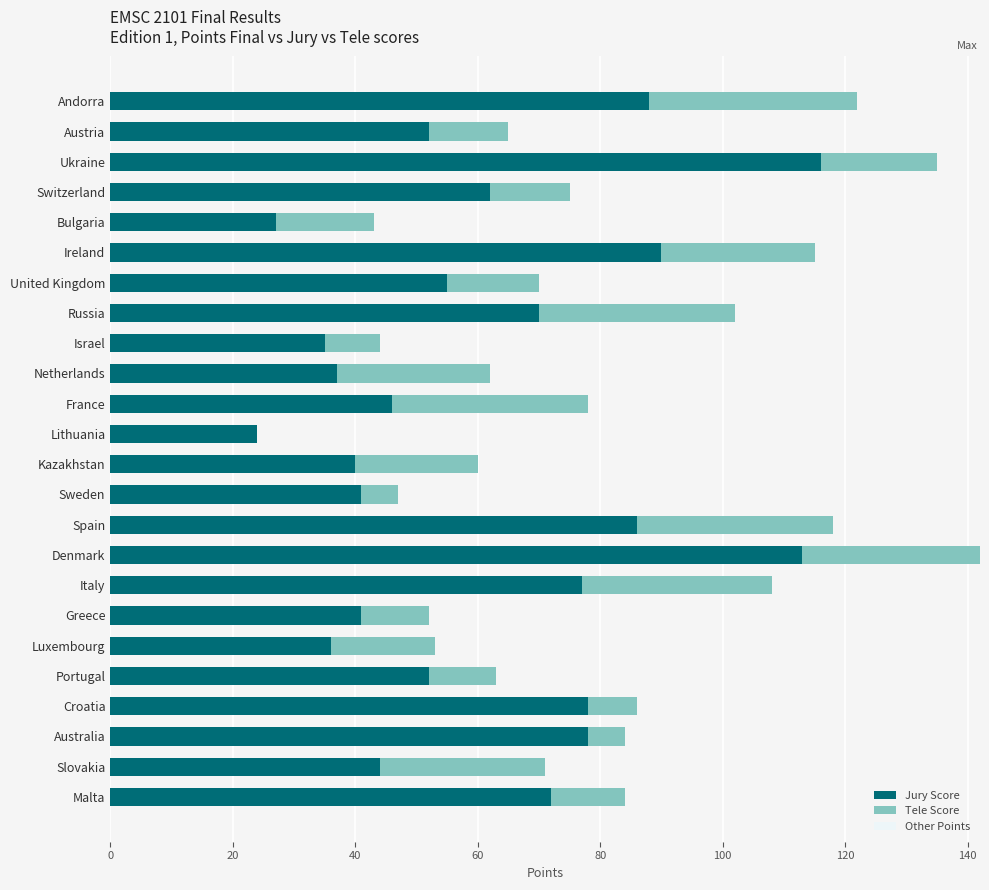

At which category is the sum across all series the highest?

Denmark